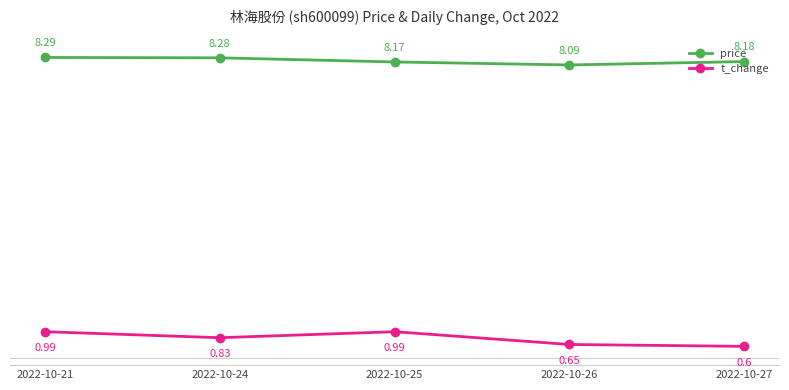

What is the average value of the price series?

8.2